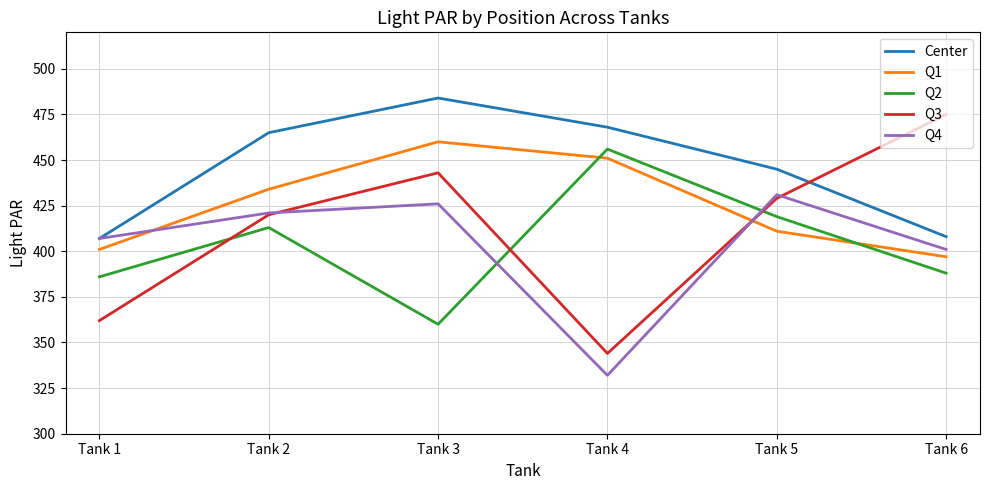

How many lines are shown in the chart?

5